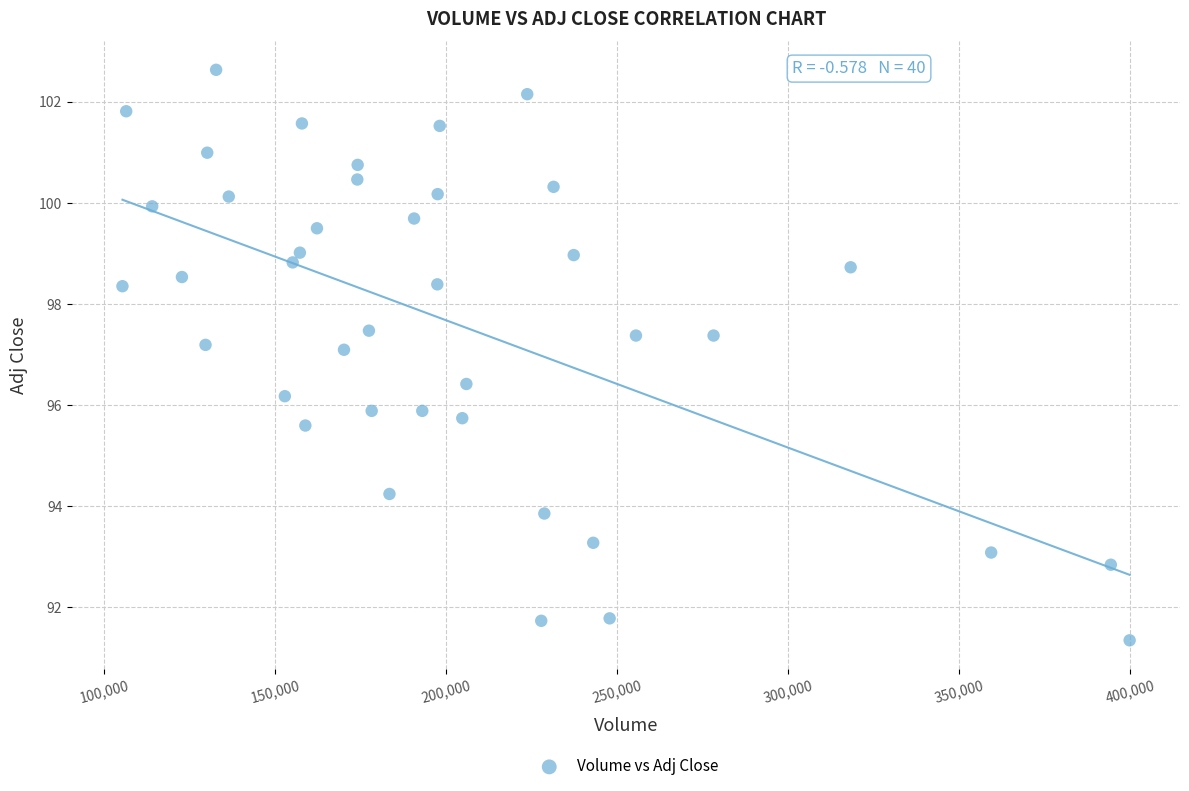

What is the range of Y values (max minus min)?

11.3